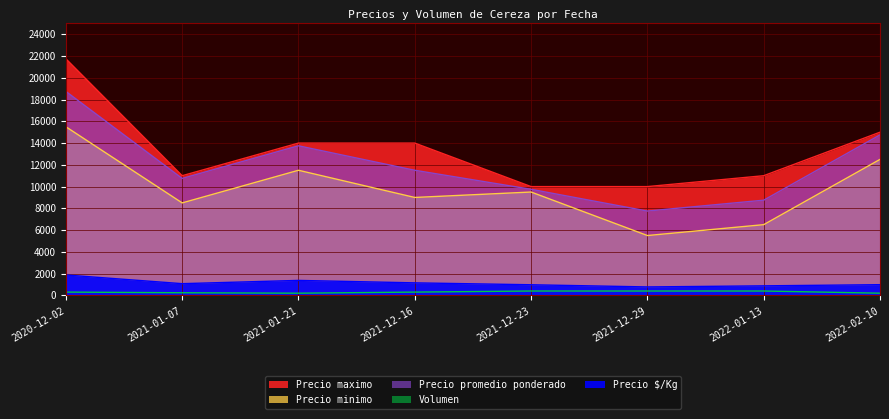

Where does the Precio promedio ponderado series first go above 11500?

2020-12-02